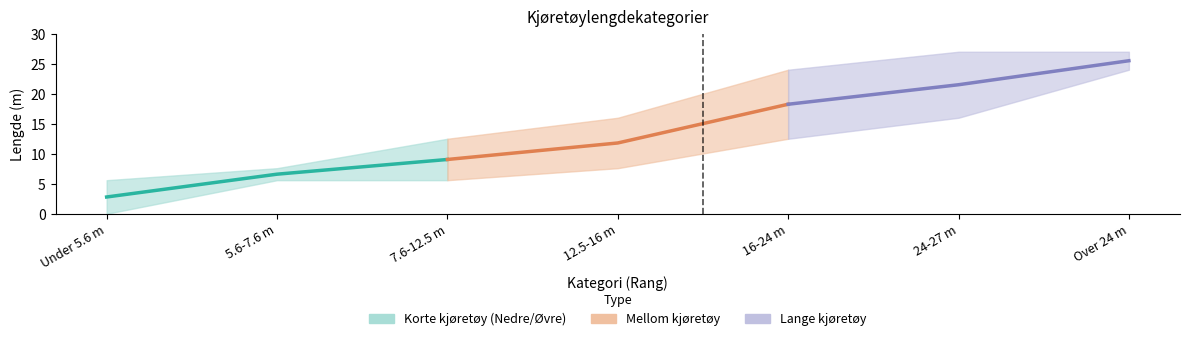

List the series in order of their peak value, highest first.

Lange, Mellom (midt), Nedre